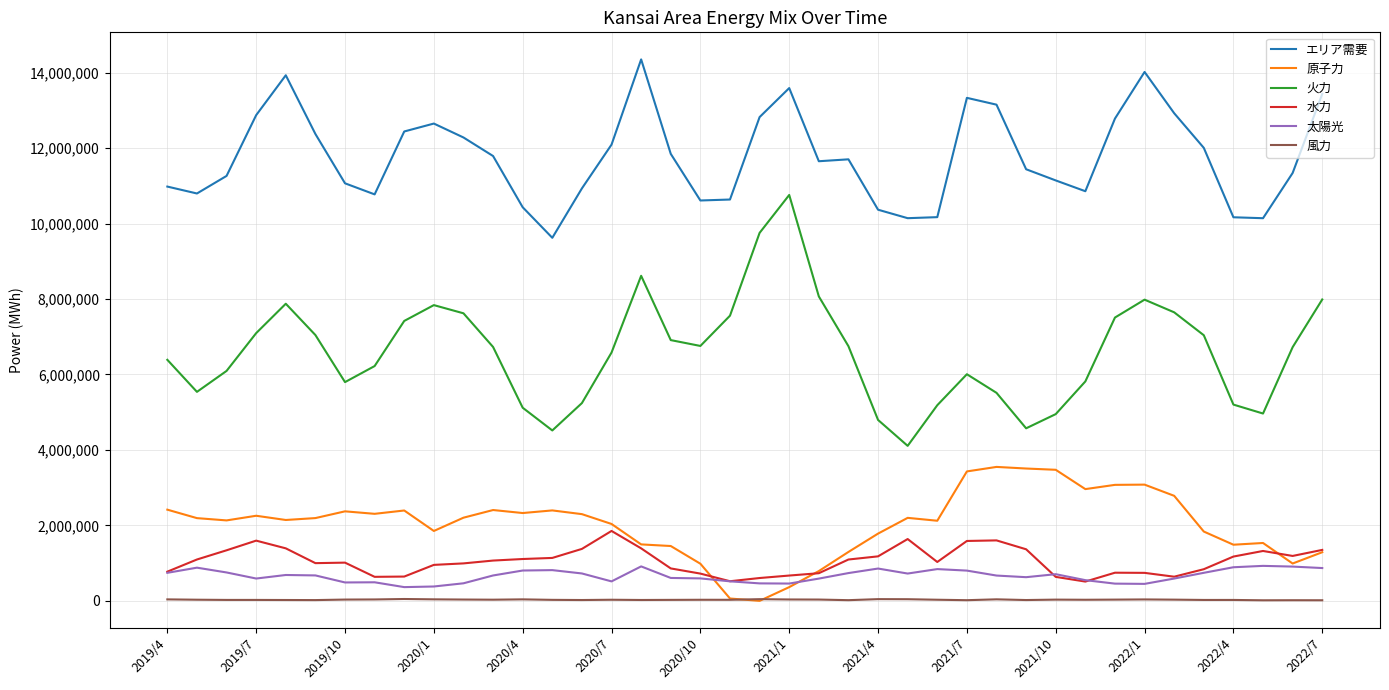

Rank the series by their maximum value, from highest to lowest.

エリア需要, 火力, 原子力, 水力, 太陽光, 風力